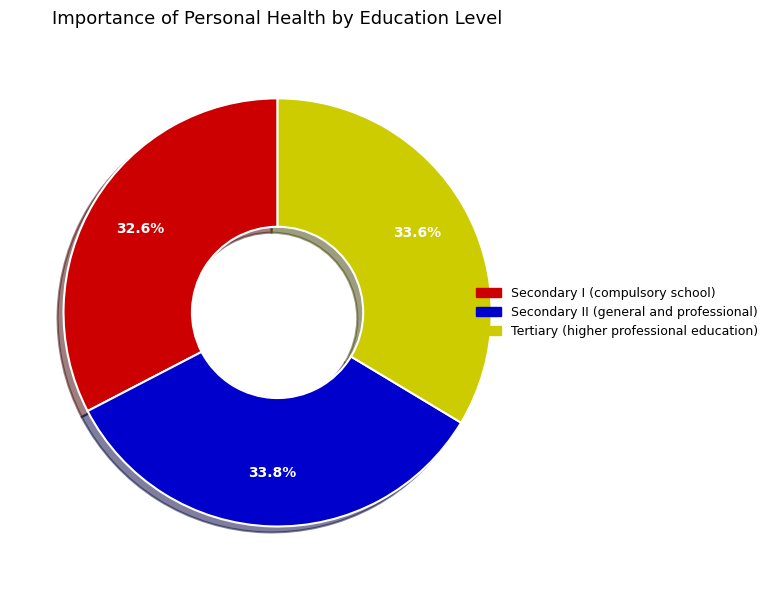

Is there a majority slice in this chart?

No